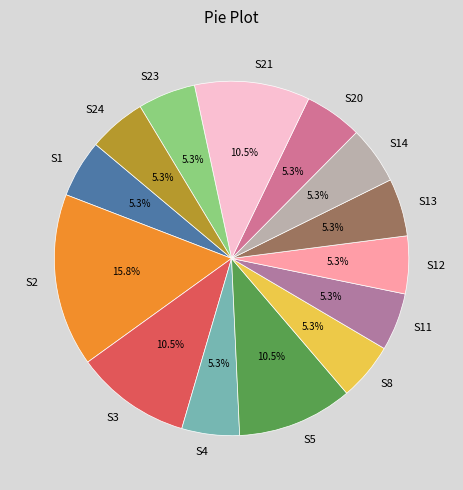

To the nearest percent, what is the combined percentage of S20 and S14?

11%